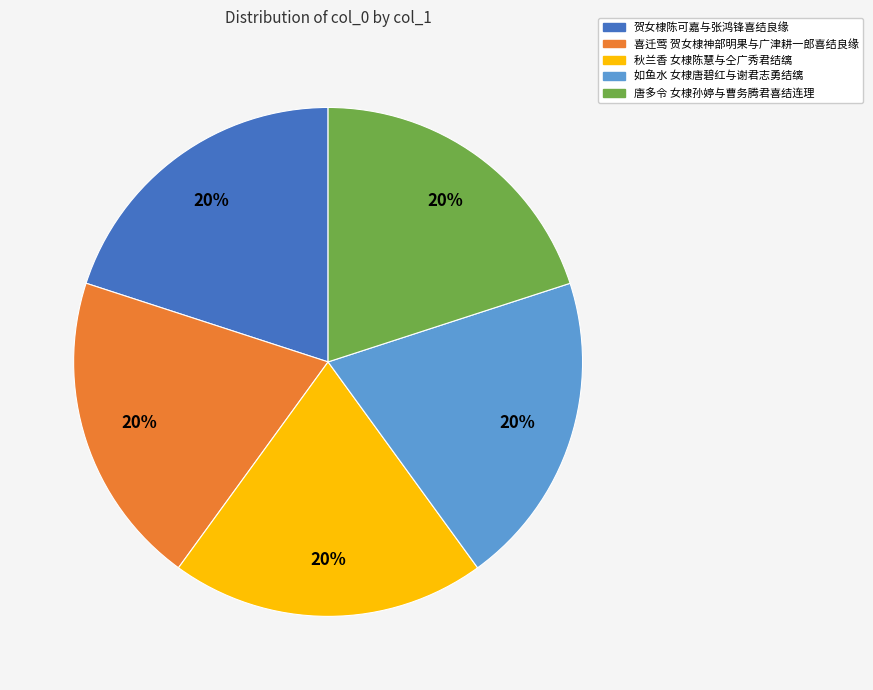

Count the number of slices in the pie.

5